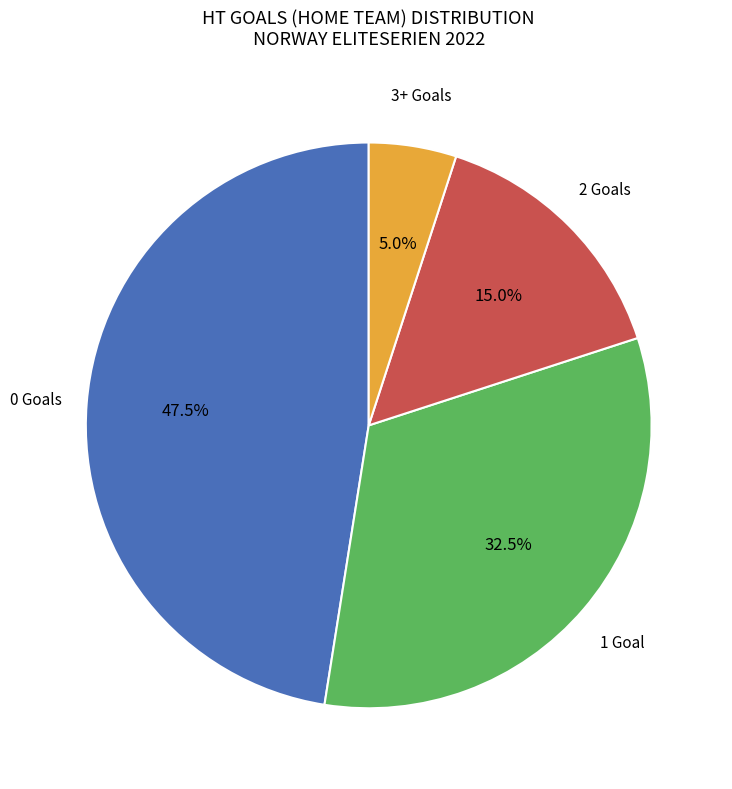

Does any single category account for the majority?

No